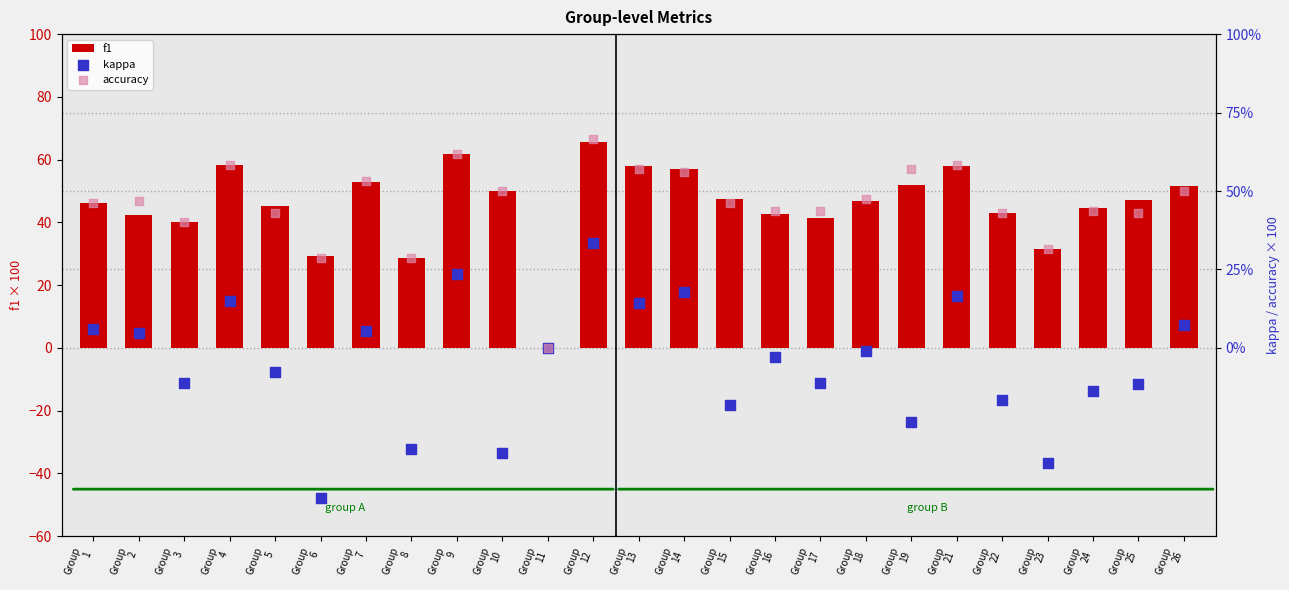

What is the total value across all series at Group
3?

68.7